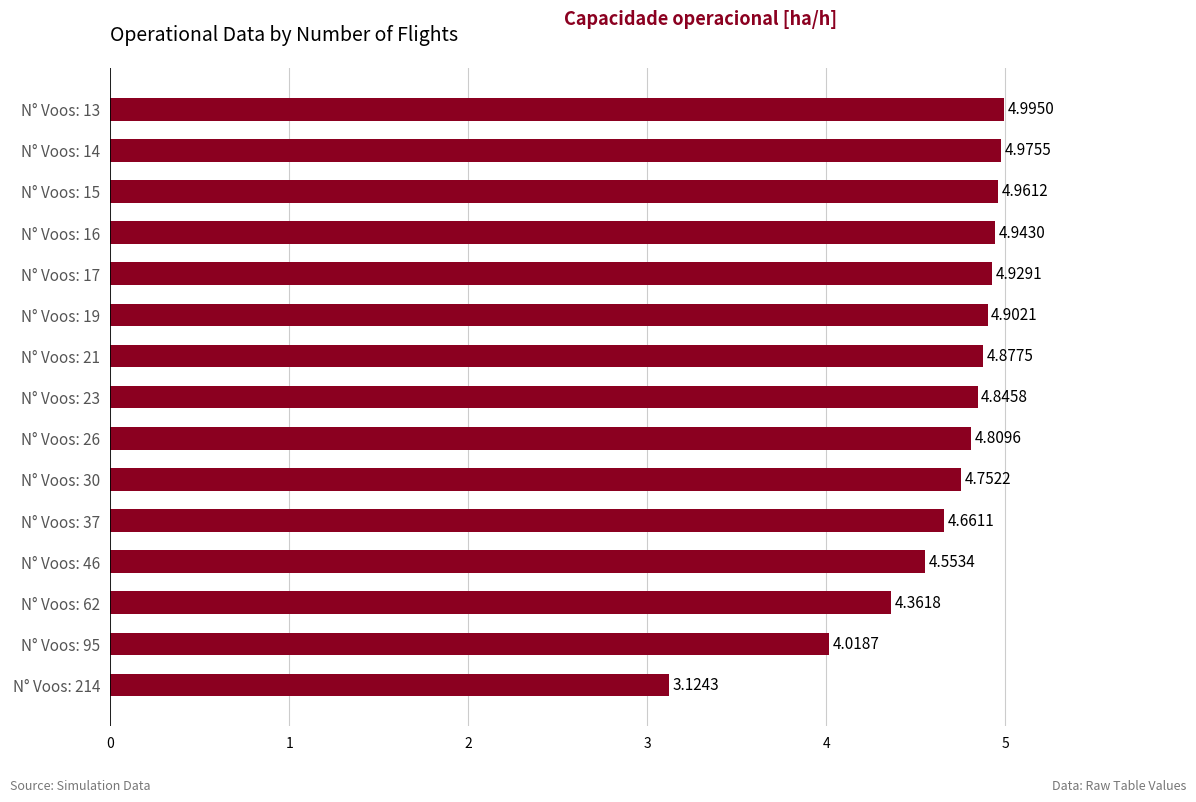

What is the difference between the maximum and minimum values?

1.9